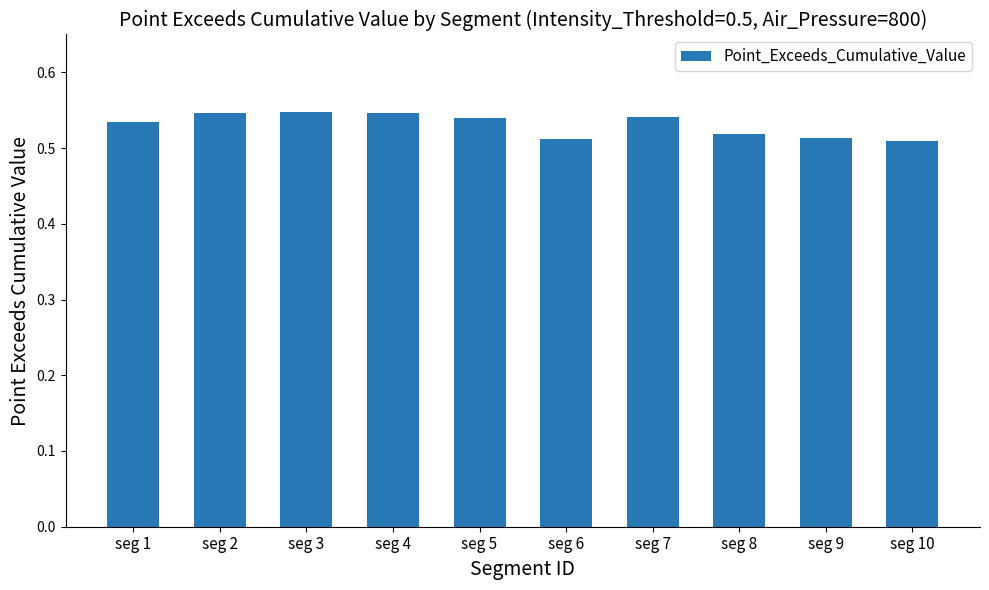

Does the chart contain any negative values?

No